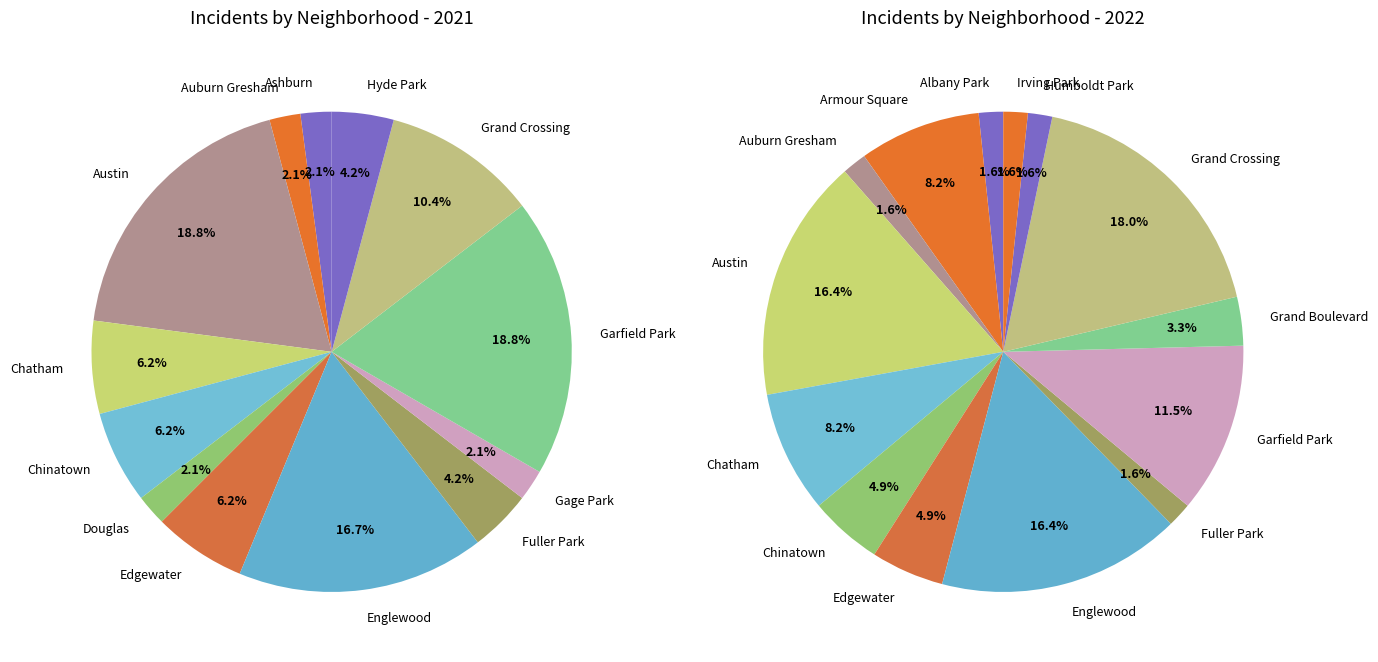

Which category has the biggest portion of the pie?

Grand Crossing